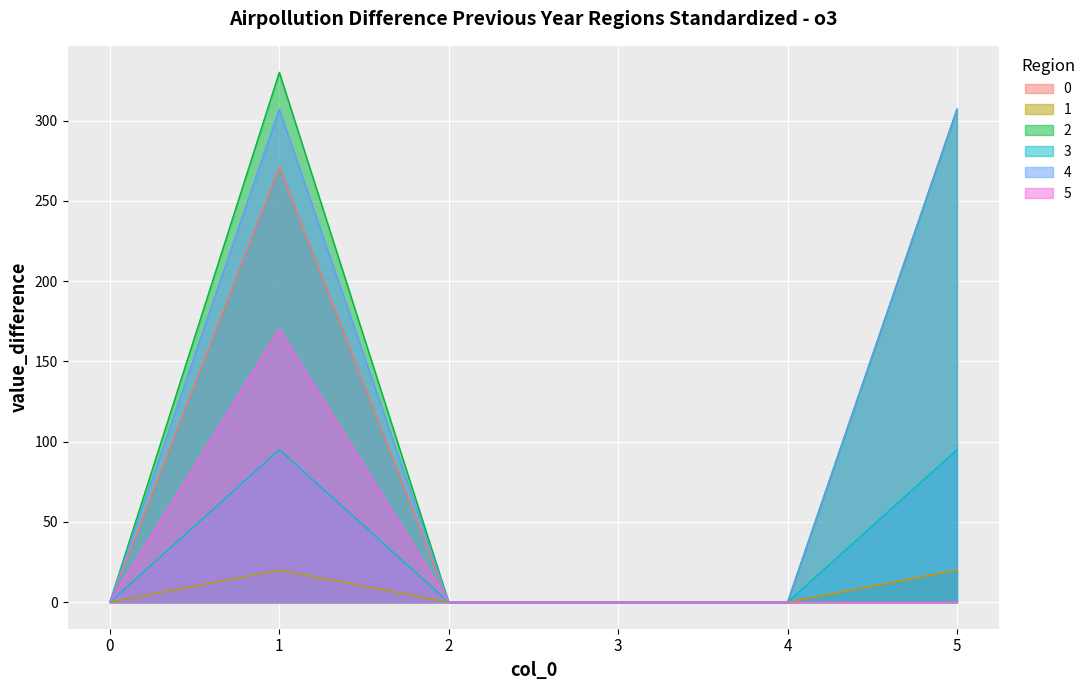

At which category does 0 reach its first local peak?

1